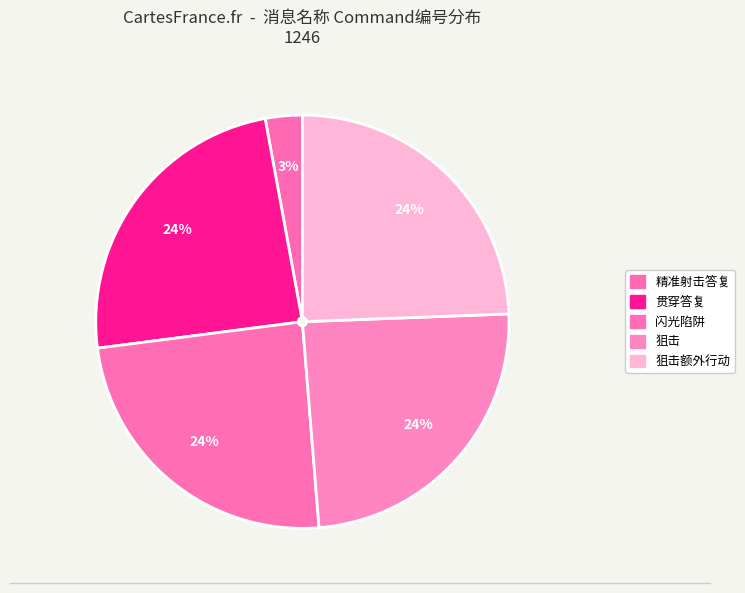

What is the smallest slice in the pie chart?

精准射击答复